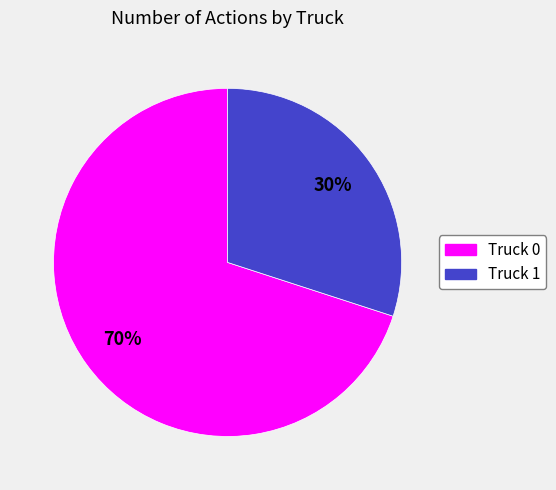

Is the sum of Truck 0 and Truck 1 greater than half?

Yes